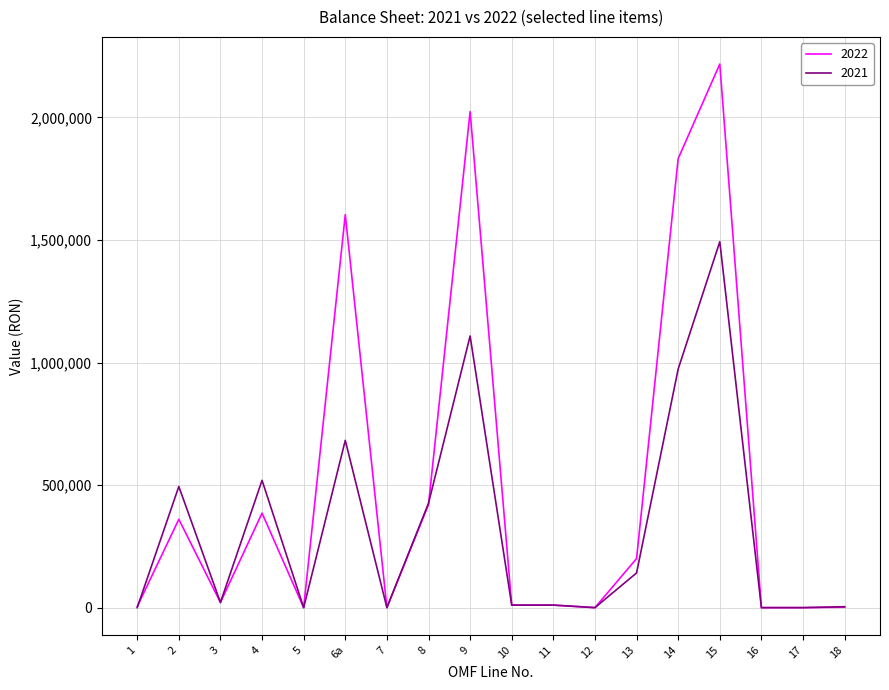

At which label does 2021 reach its peak?

15